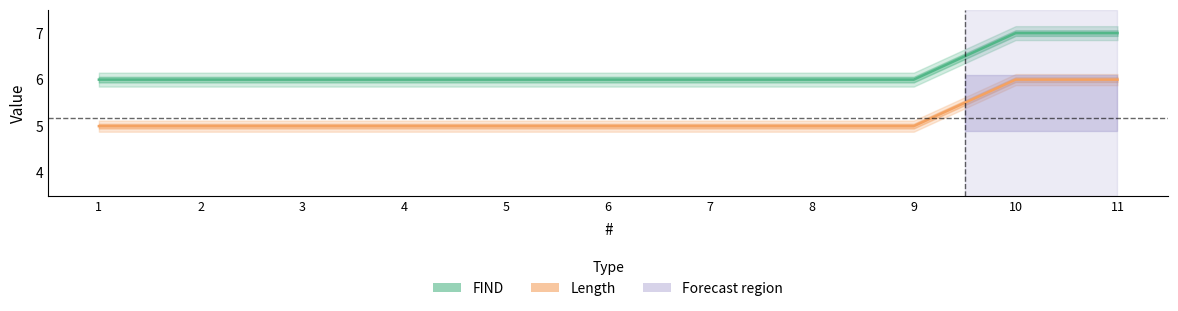

True or false: FIND and Length intersect in this chart.

False